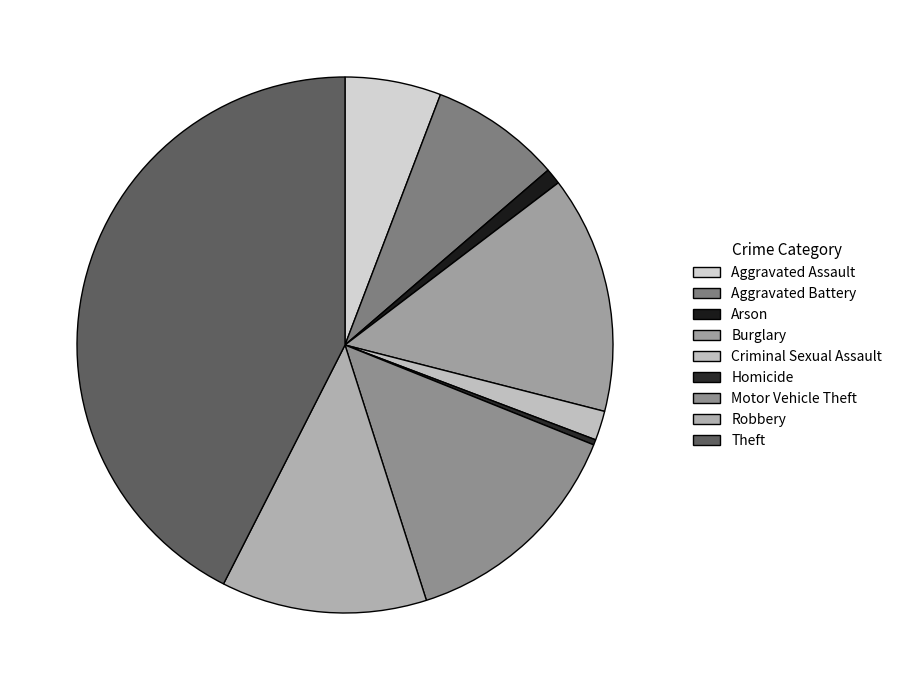

Is Theft the majority of the pie?

No